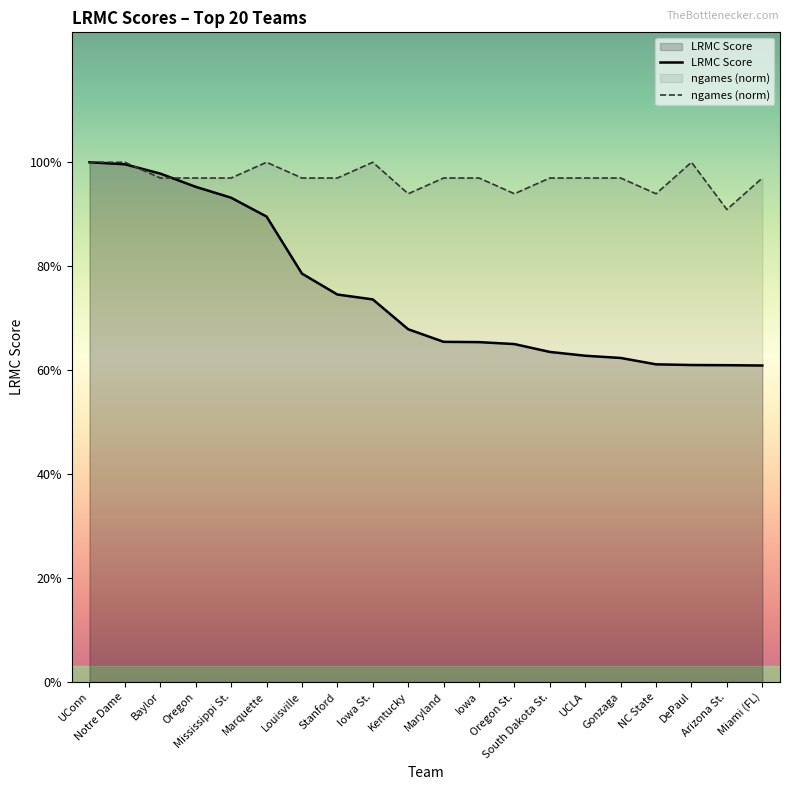

Between Baylor and Kentucky, which series saw the biggest shift?

LRMC Score